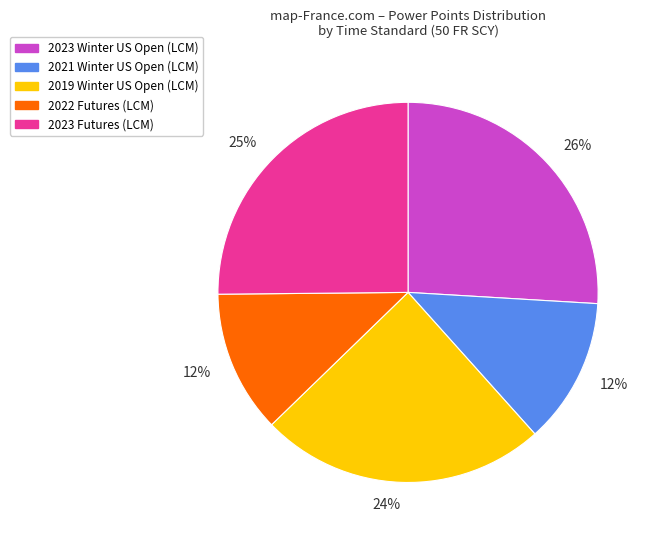

Does any single category account for the majority?

No